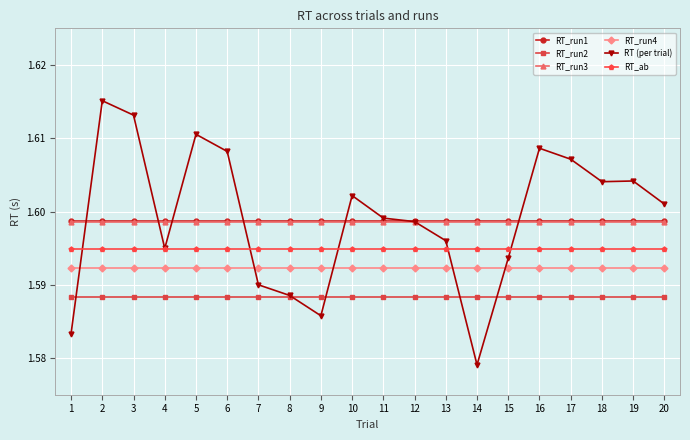

Which series has the widest spread of values?

RT (per trial)